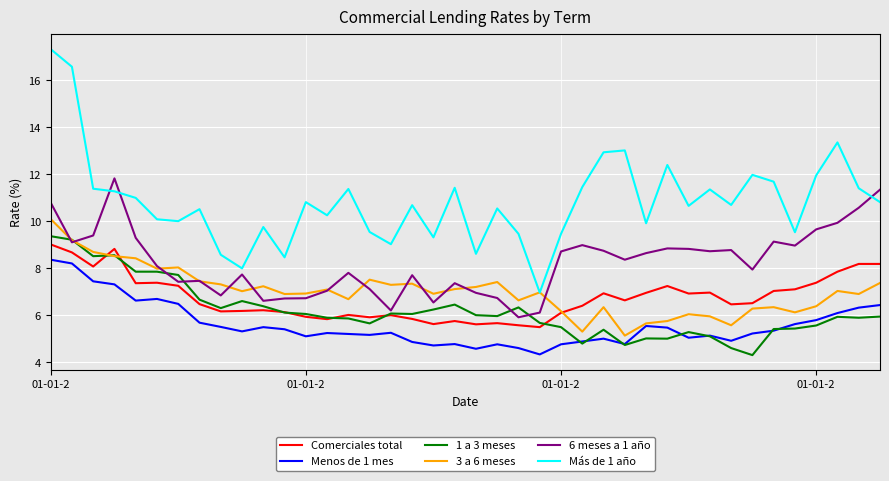

What is the maximum value for Comerciales total?

9.0